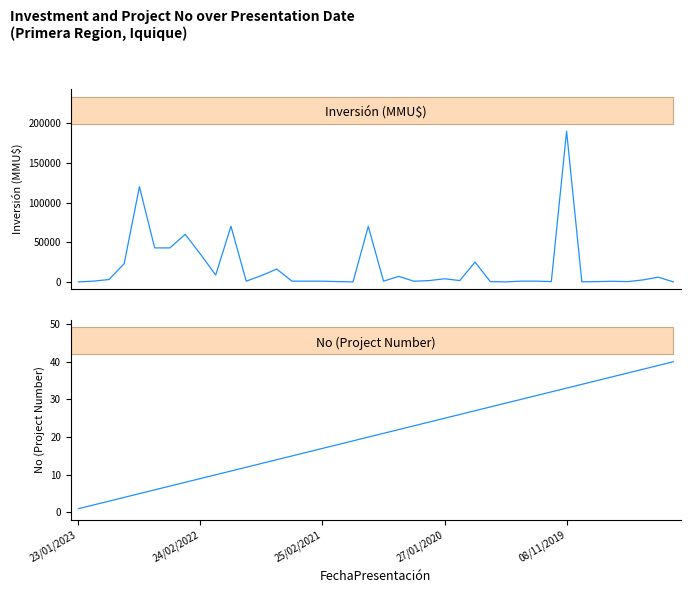

How many lines are shown in the chart?

2